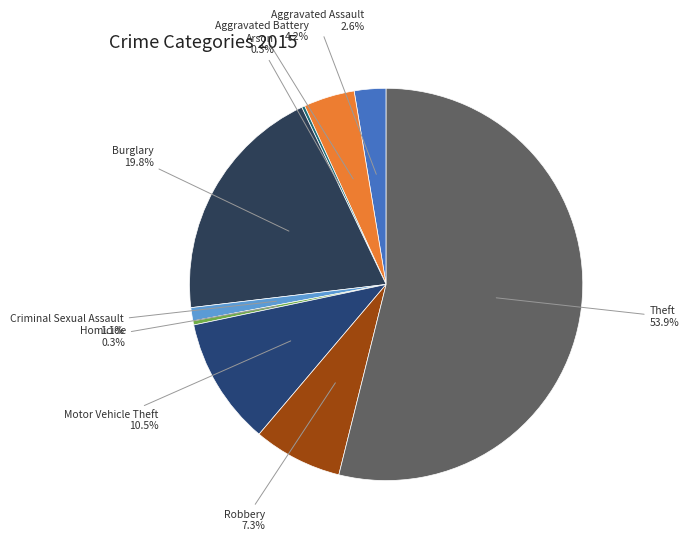

Rank the categories by value from highest to lowest.

Theft, Burglary, Motor Vehicle Theft, Robbery, Aggravated Battery, Aggravated Assault, Criminal Sexual Assault, Homicide, Arson